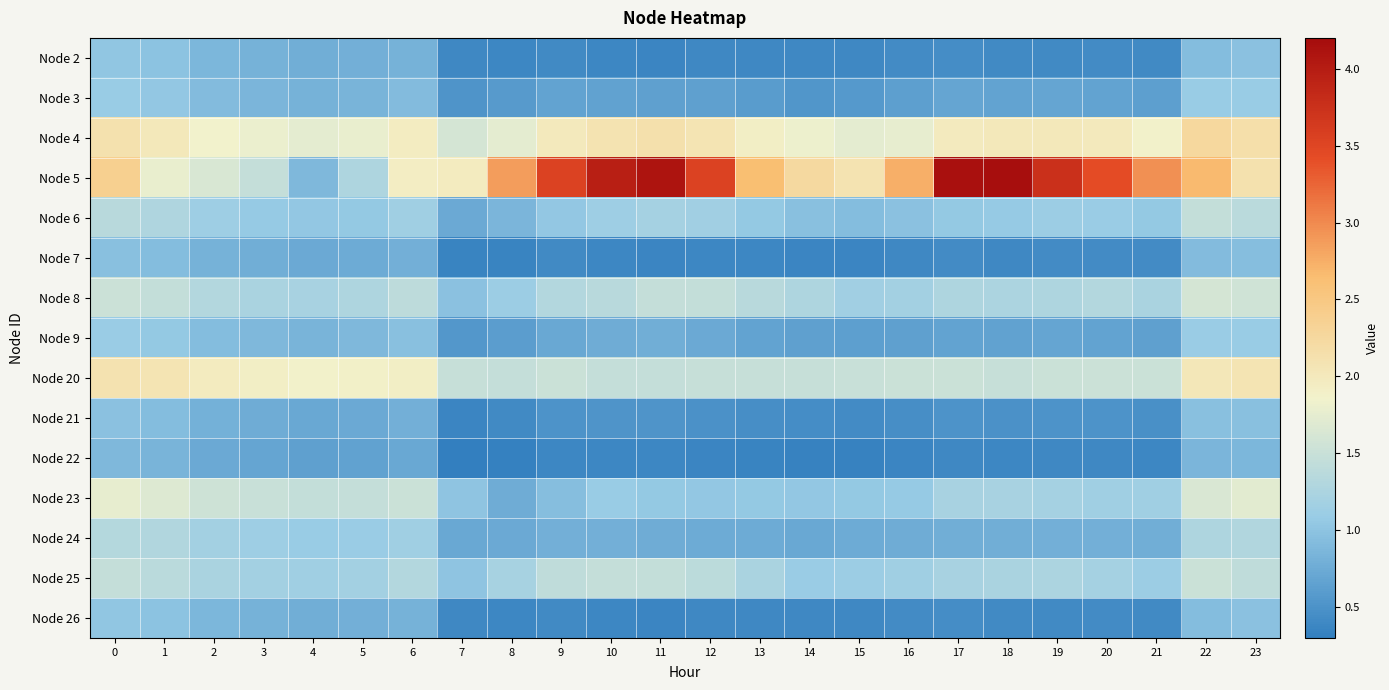

Reading left to right, extract all data points from this chart.

Node 2: 0=1.0	1=1.0	2=0.9	3=0.8	4=0.8	5=0.8	6=0.8	7=0.4	8=0.4	9=0.4	10=0.4	11=0.4	12=0.4	13=0.4	14=0.4	15=0.4	16=0.4	17=0.4	18=0.4	19=0.4	20=0.4	21=0.4	22=0.9	23=1.0
Node 3: 0=1.1	1=1.0	2=0.9	3=0.9	4=0.8	5=0.8	6=0.9	7=0.5	8=0.6	9=0.7	10=0.7	11=0.6	12=0.6	13=0.6	14=0.5	15=0.6	16=0.6	17=0.7	18=0.7	19=0.7	20=0.7	21=0.6	22=1.1	23=1.1
Node 4: 0=2.1	1=2.0	2=1.9	3=1.8	4=1.7	5=1.8	6=2.0	7=1.6	8=1.7	9=2.0	10=2.1	11=2.1	12=2.1	13=1.9	14=1.8	15=1.7	16=1.8	17=2.0	18=2.0	19=2.0	20=2.0	21=1.9	22=2.3	23=2.2
Node 5: 0=2.4	1=1.8	2=1.6	3=1.5	4=0.9	5=1.3	6=1.9	7=2.0	8=2.9	9=3.5	10=4.0	11=4.1	12=3.5	13=2.6	14=2.2	15=2.1	16=2.8	17=4.1	18=4.2	19=3.8	20=3.4	21=3.0	22=2.7	23=2.1
Node 6: 0=1.4	1=1.3	2=1.1	3=1.1	4=1.0	5=1.1	6=1.1	7=0.7	8=0.9	9=1.0	10=1.1	11=1.2	12=1.2	13=1.1	14=1.0	15=0.9	16=1.0	17=1.1	18=1.1	19=1.1	20=1.1	21=1.1	22=1.4	23=1.4
Node 7: 0=1.0	1=0.9	2=0.8	3=0.8	4=0.7	5=0.7	6=0.8	7=0.3	8=0.4	9=0.4	10=0.4	11=0.4	12=0.4	13=0.4	14=0.4	15=0.4	16=0.4	17=0.4	18=0.4	19=0.4	20=0.4	21=0.4	22=0.9	23=1.0
Node 8: 0=1.5	1=1.4	2=1.3	3=1.2	4=1.2	5=1.3	6=1.4	7=1.0	8=1.1	9=1.3	10=1.4	11=1.5	12=1.5	13=1.4	14=1.3	15=1.2	16=1.2	17=1.3	18=1.3	19=1.3	20=1.3	21=1.2	22=1.6	23=1.6
Node 9: 0=1.1	1=1.1	2=0.9	3=0.9	4=0.8	5=0.9	6=1.0	7=0.5	8=0.6	9=0.7	10=0.8	11=0.8	12=0.7	13=0.7	14=0.6	15=0.6	16=0.6	17=0.7	18=0.7	19=0.7	20=0.7	21=0.6	22=1.1	23=1.1
Node 20: 0=2.1	1=2.1	2=2.0	3=1.9	4=1.9	5=1.9	6=1.9	7=1.5	8=1.5	9=1.5	10=1.5	11=1.5	12=1.5	13=1.5	14=1.5	15=1.5	16=1.5	17=1.5	18=1.5	19=1.5	20=1.5	21=1.5	22=2.0	23=2.1
Node 21: 0=1.0	1=0.9	2=0.8	3=0.8	4=0.7	5=0.7	6=0.8	7=0.4	8=0.4	9=0.5	10=0.5	11=0.5	12=0.5	13=0.5	14=0.4	15=0.4	16=0.5	17=0.5	18=0.5	19=0.5	20=0.5	21=0.5	22=1.0	23=1.0
Node 22: 0=0.9	1=0.8	2=0.7	3=0.7	4=0.6	5=0.7	6=0.7	7=0.3	8=0.3	9=0.4	10=0.4	11=0.4	12=0.4	13=0.4	14=0.3	15=0.3	16=0.4	17=0.4	18=0.4	19=0.4	20=0.4	21=0.4	22=0.9	23=0.9
Node 23: 0=1.8	1=1.7	2=1.5	3=1.5	4=1.5	5=1.5	6=1.5	7=1.0	8=0.8	9=0.9	10=1.1	11=1.1	12=1.0	13=1.1	14=1.0	15=1.0	16=1.1	17=1.2	18=1.2	19=1.2	20=1.1	21=1.1	22=1.7	23=1.7
Node 24: 0=1.3	1=1.3	2=1.2	3=1.1	4=1.1	5=1.1	6=1.2	7=0.7	8=0.7	9=0.8	10=0.8	11=0.8	12=0.8	13=0.7	14=0.7	15=0.7	16=0.8	17=0.8	18=0.8	19=0.8	20=0.8	21=0.8	22=1.3	23=1.3
Node 25: 0=1.5	1=1.4	2=1.2	3=1.2	4=1.1	5=1.2	6=1.3	7=1.0	8=1.2	9=1.4	10=1.5	11=1.4	12=1.4	13=1.2	14=1.1	15=1.1	16=1.1	17=1.2	18=1.2	19=1.3	20=1.2	21=1.1	22=1.5	23=1.4
Node 26: 0=1.0	1=1.0	2=0.9	3=0.8	4=0.8	5=0.8	6=0.8	7=0.4	8=0.4	9=0.4	10=0.4	11=0.4	12=0.4	13=0.4	14=0.4	15=0.4	16=0.4	17=0.4	18=0.4	19=0.4	20=0.4	21=0.4	22=0.9	23=1.0